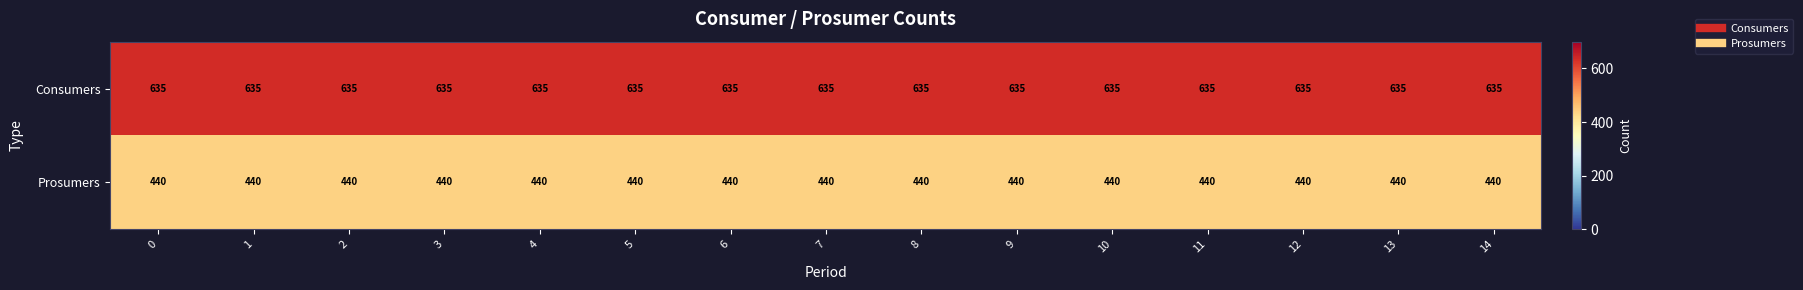

Which series has the largest total across all categories?

Consumers